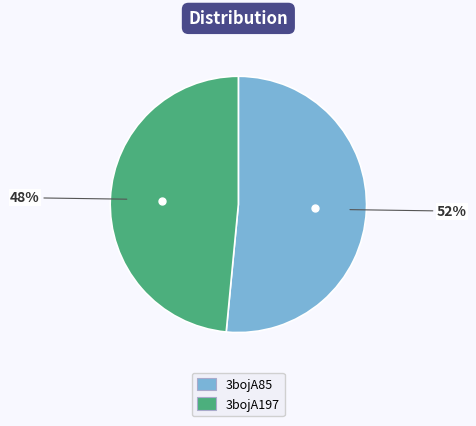

Is 3bojA197 the majority of the pie?

No